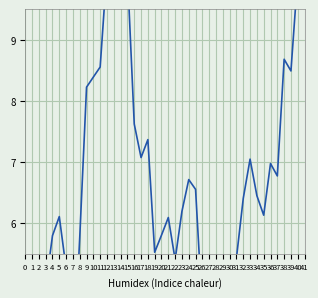

Reading left to right, list all the values displayed in this chart.

3.3	3.6	5.0	5.8	6.1	5.3	3.5	5.8	8.2	8.4	8.6	10.2	10.0	10.2	10.1	7.6	7.1	7.4	5.5	5.8	6.1	5.4	6.2	6.7	6.6	4.6	5.3	4.3	4.2	3.9	5.4	6.4	7.0	6.5	6.1	7.0	6.8	8.7	8.5	10.0